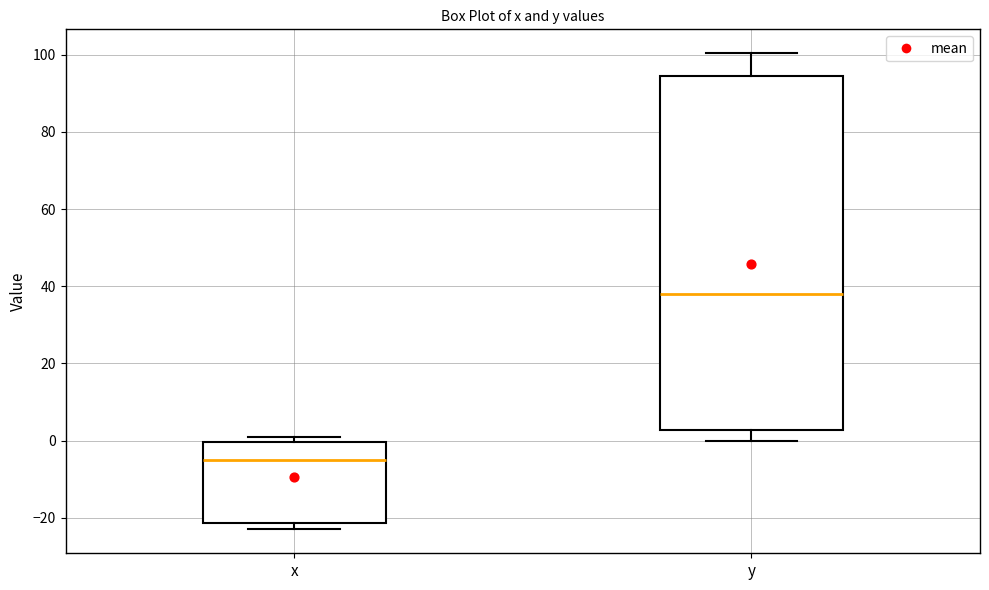

Where is the lower edge of the box for x on the y-axis? The values are not printed on the chart, so give them approximately, as read against the axis.

-22